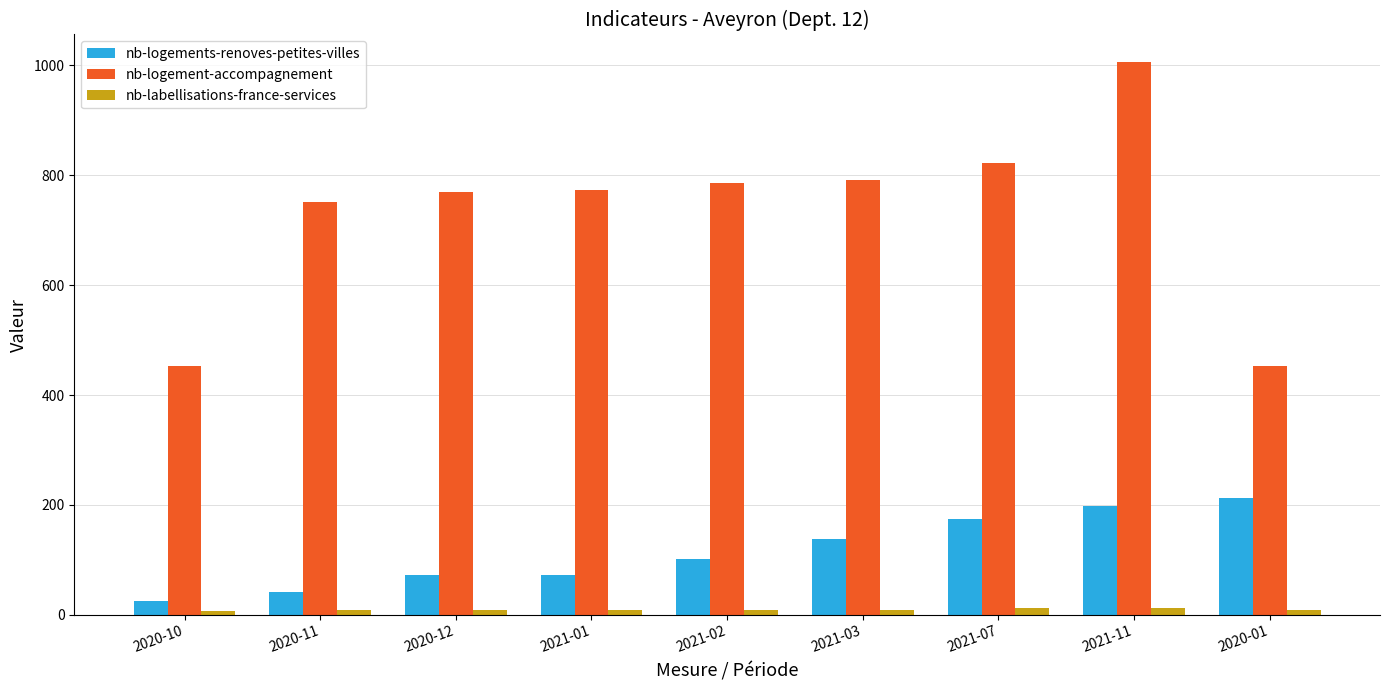

What is the difference between the nb-logements-renoves-petites-villes values at 2020-12 and 2021-07?

101